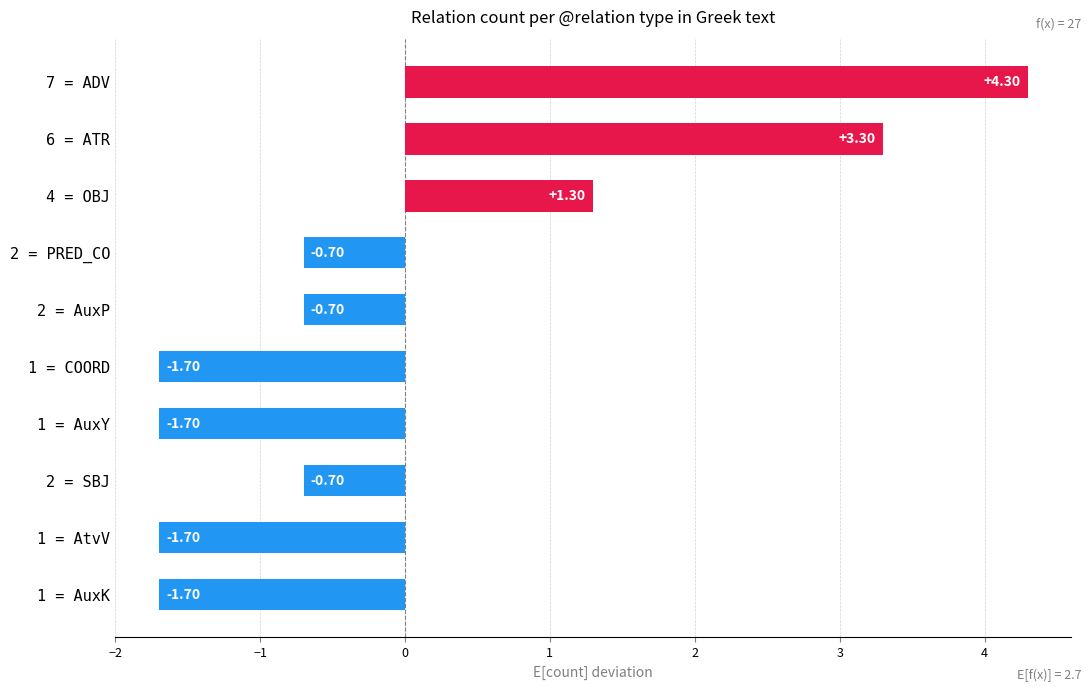

What is the change in value from 4 = OBJ to 1 = COORD?

-3.0